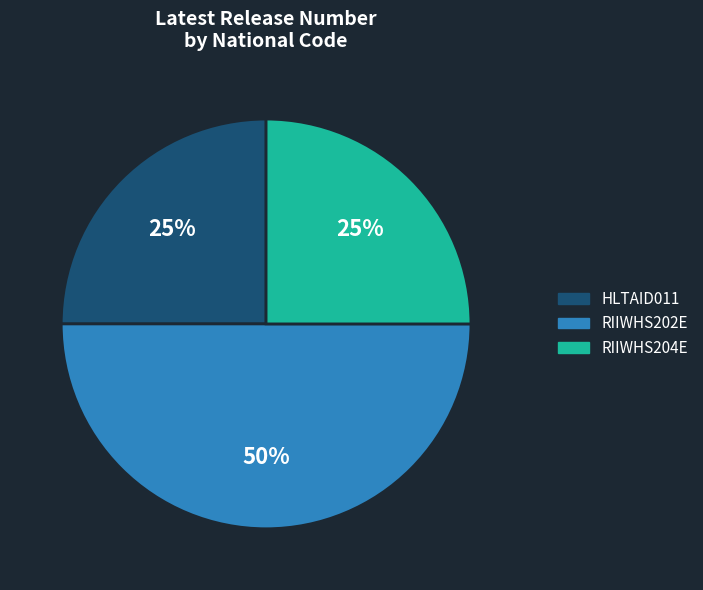

Which category has the biggest portion of the pie?

RIIWHS202E